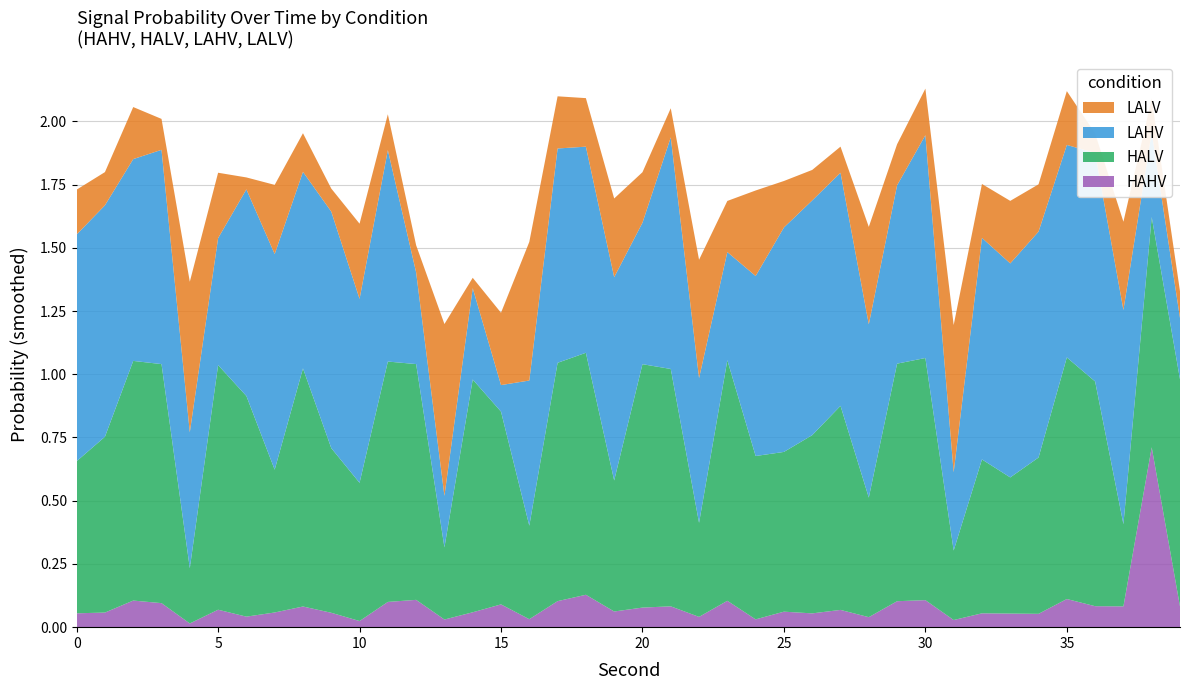

Reading left to right, list all the values displayed in this chart.

HAHV: 0.1	0.1	0.1	0.1	0.0	0.1	0.0	0.1	0.1	0.1	0.0	0.1	0.1	0.0	0.1	0.1	0.0	0.1	0.1	0.1	0.1	0.1	0.0	0.1	0.0	0.1	0.1	0.1	0.0	0.1	0.1	0.0	0.1	0.1	0.1	0.1	0.1	0.1	0.7	0.1
HALV: 0.6	0.7	0.9	0.9	0.2	1.0	0.9	0.6	0.9	0.7	0.5	1.0	0.9	0.3	0.9	0.8	0.4	0.9	1.0	0.5	1.0	0.9	0.4	1.0	0.6	0.6	0.7	0.8	0.5	0.9	1.0	0.3	0.6	0.5	0.6	1.0	0.9	0.3	0.9	0.9
LAHV: 0.9	0.9	0.8	0.8	0.5	0.5	0.8	0.9	0.8	0.9	0.7	0.8	0.4	0.2	0.4	0.1	0.6	0.8	0.8	0.8	0.6	0.9	0.6	0.4	0.7	0.9	0.9	0.9	0.7	0.7	0.9	0.3	0.9	0.8	0.9	0.8	0.9	0.8	0.3	0.2
LALV: 0.2	0.1	0.2	0.1	0.6	0.3	0.0	0.3	0.2	0.1	0.3	0.1	0.1	0.7	0.0	0.3	0.5	0.2	0.2	0.3	0.2	0.1	0.5	0.2	0.3	0.2	0.1	0.1	0.4	0.2	0.2	0.6	0.2	0.2	0.2	0.2	0.1	0.3	0.1	0.1